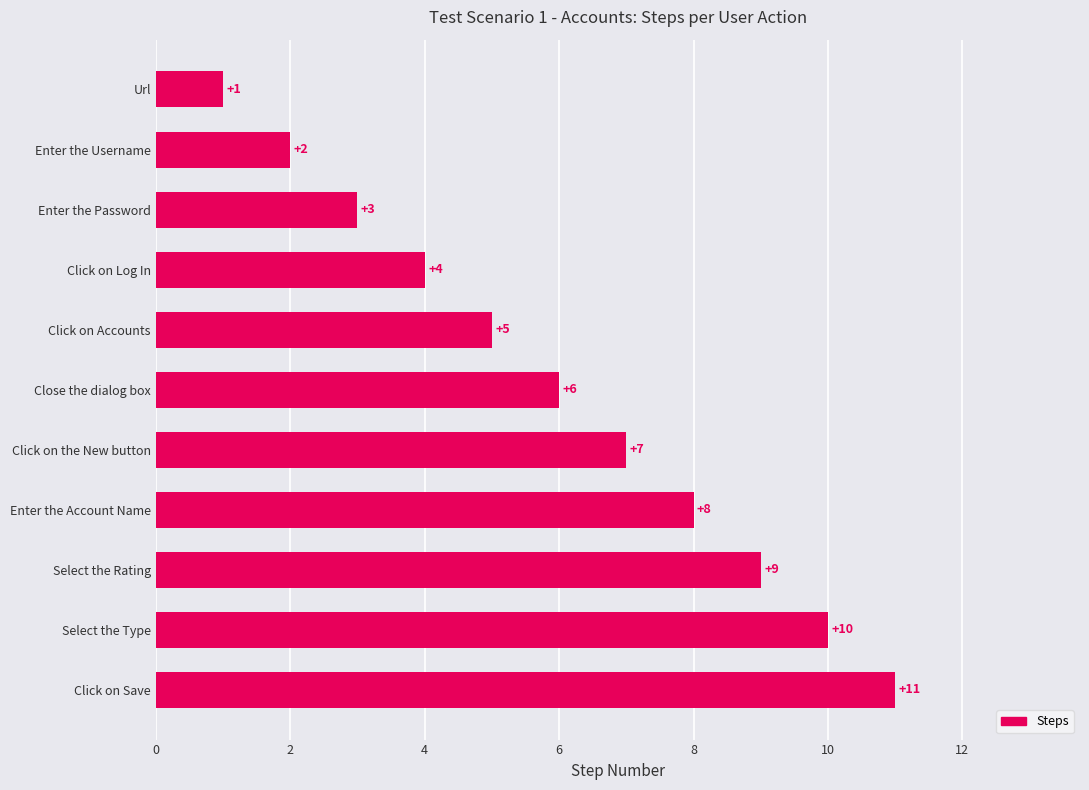

What is the ratio of the value at Select the Rating to the value at Enter the Account Name?

1.1